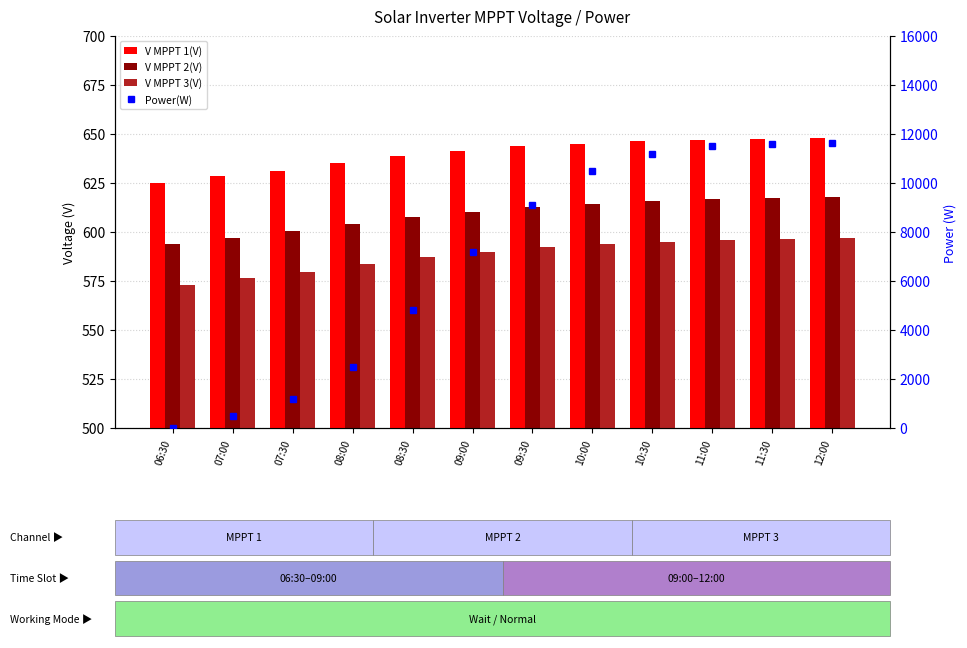

Reading left to right, what are all the values shown in this chart?

V MPPT 1(V): 625.2	628.4	631.0	635.2	638.7	641.3	643.8	645.1	646.2	647.0	647.5	648.0
V MPPT 2(V): 593.8	597.1	600.5	604.2	607.8	610.3	612.9	614.5	615.8	616.7	617.2	617.8
V MPPT 3(V): 573.2	576.4	579.8	583.5	587.1	589.6	592.1	593.7	595.0	595.9	596.4	597.0
Power(W): 0.0	500.0	1200.0	2500.0	4800.0	7200.0	9100.0	10500.0	11200.0	11500.0	11600.0	11650.0